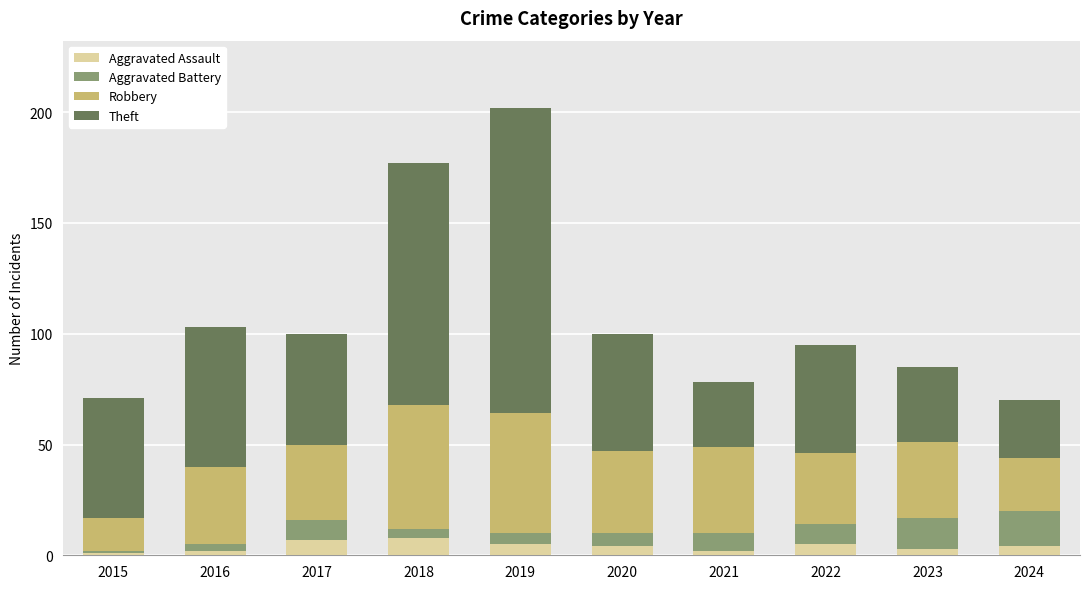

Does the chart contain stacked bars?

Yes